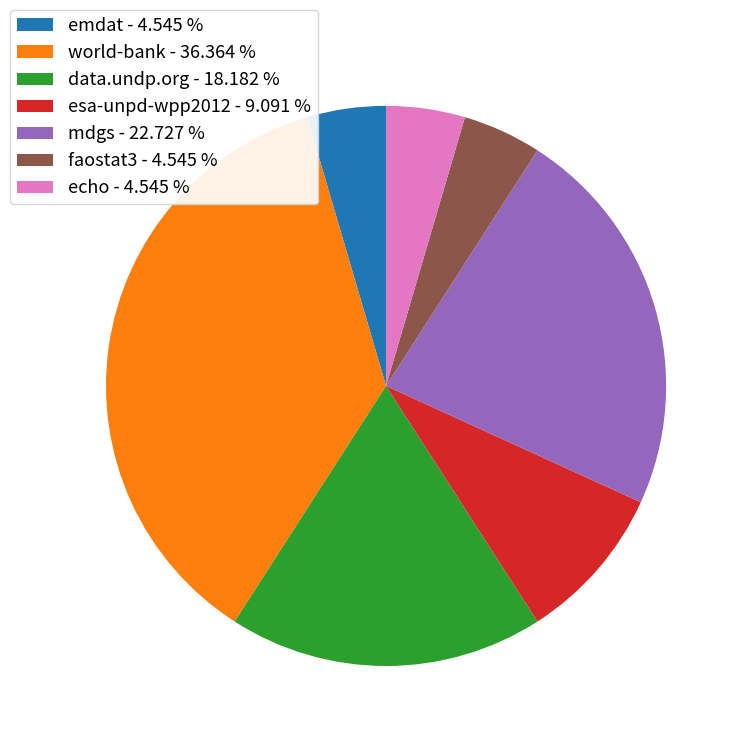

Is the sum of echo - 4.545 % and emdat - 4.545 % greater than half?

No